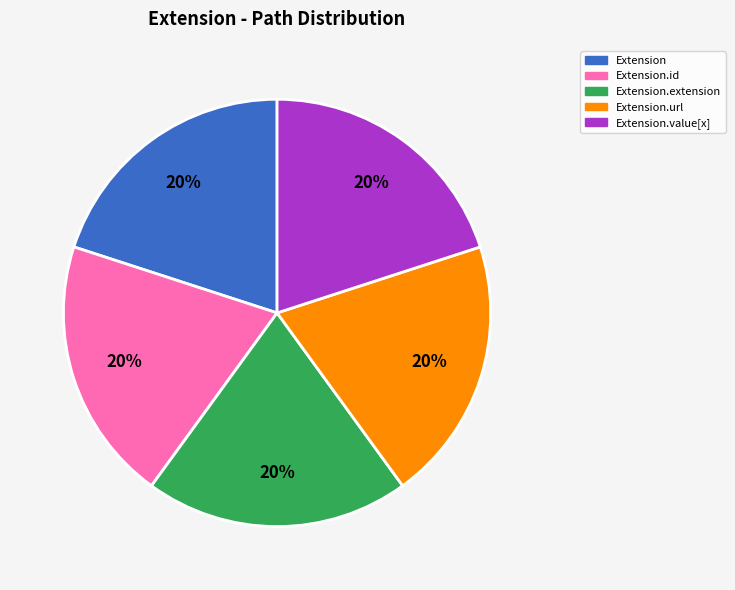

How many segments does this pie chart have?

5